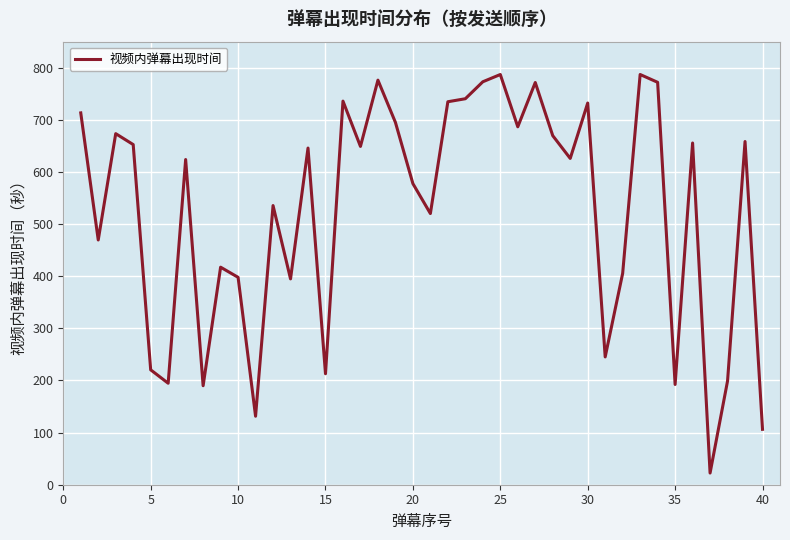

What is the sum of all values?

20993.6